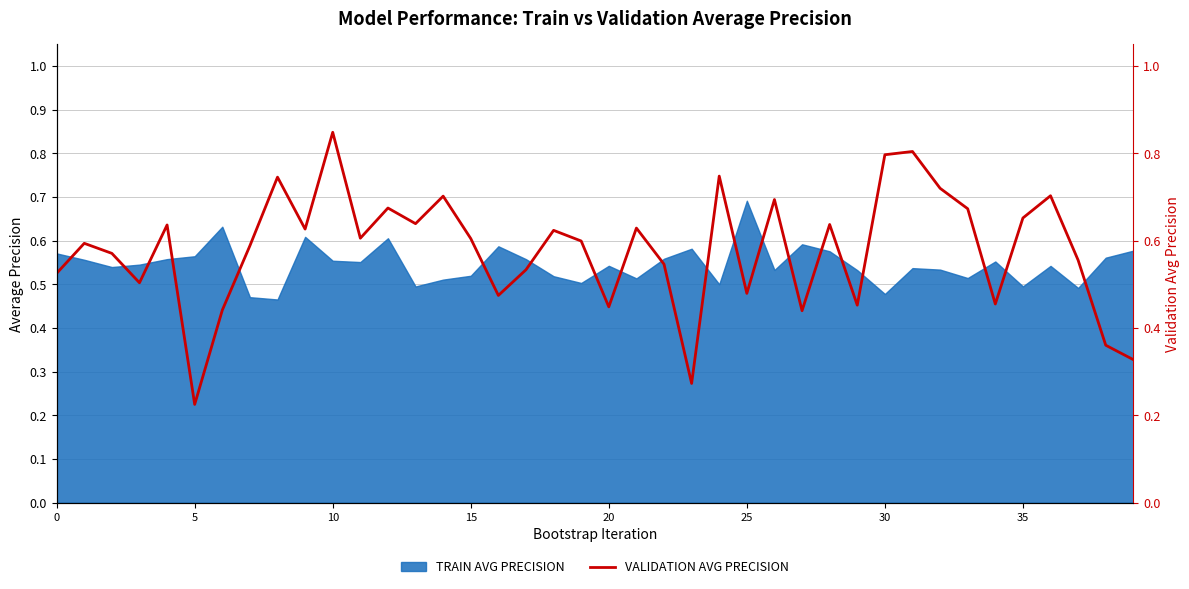

How many categories are shown in the chart?

40